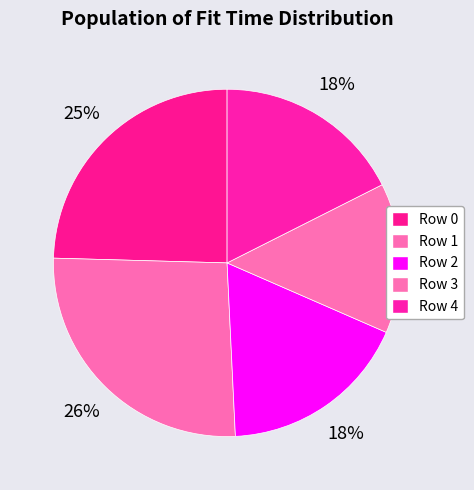

Is Row 2 the majority of the pie?

No